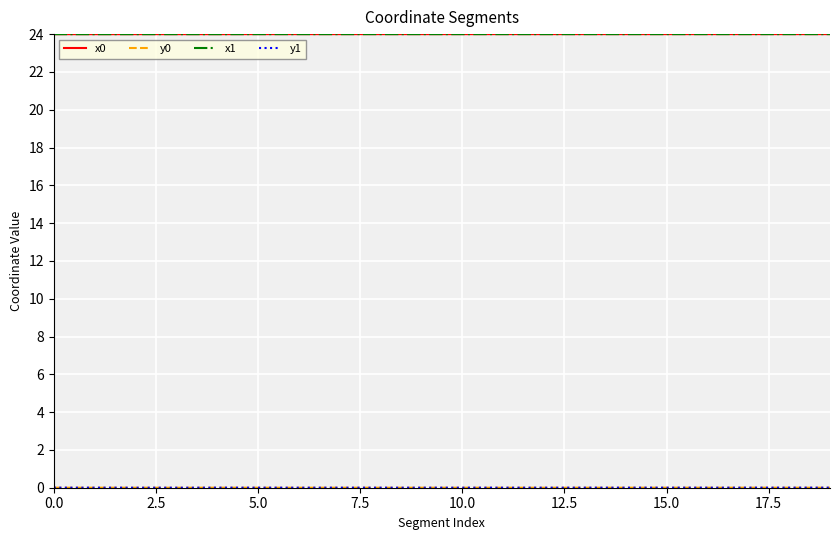

What is the maximum value shown in the chart?

24.0